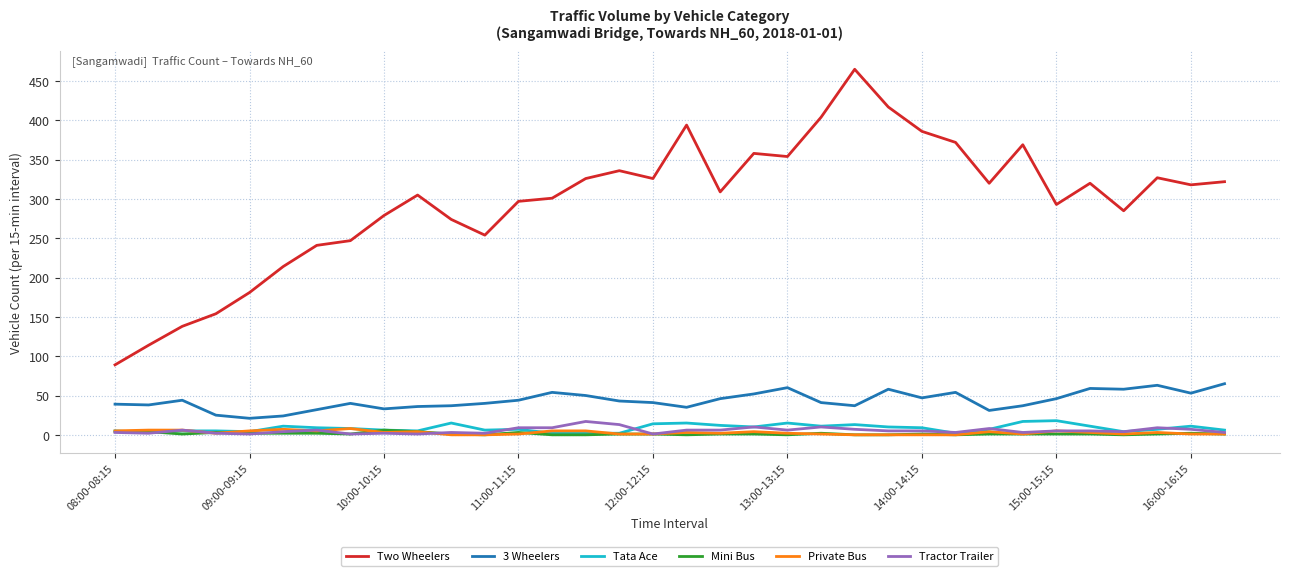

What is the greatest value displayed?

465